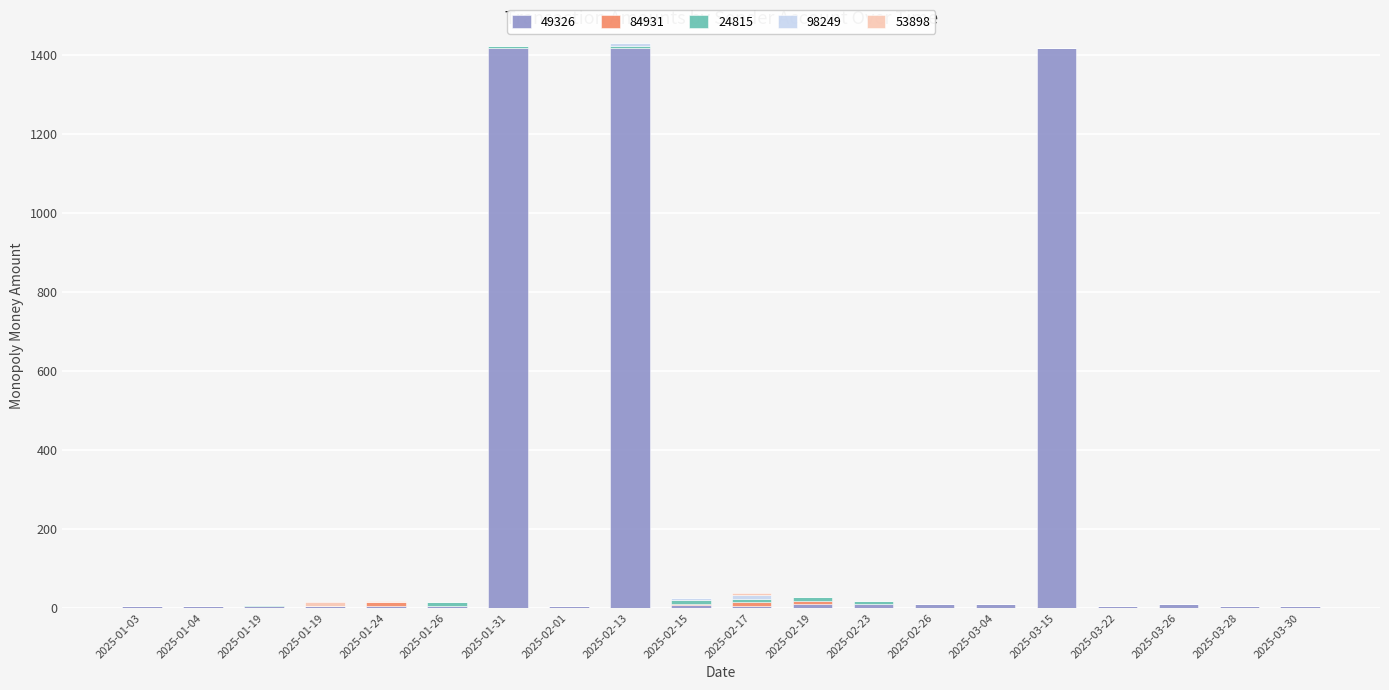

How many distinct data groups are displayed?

5